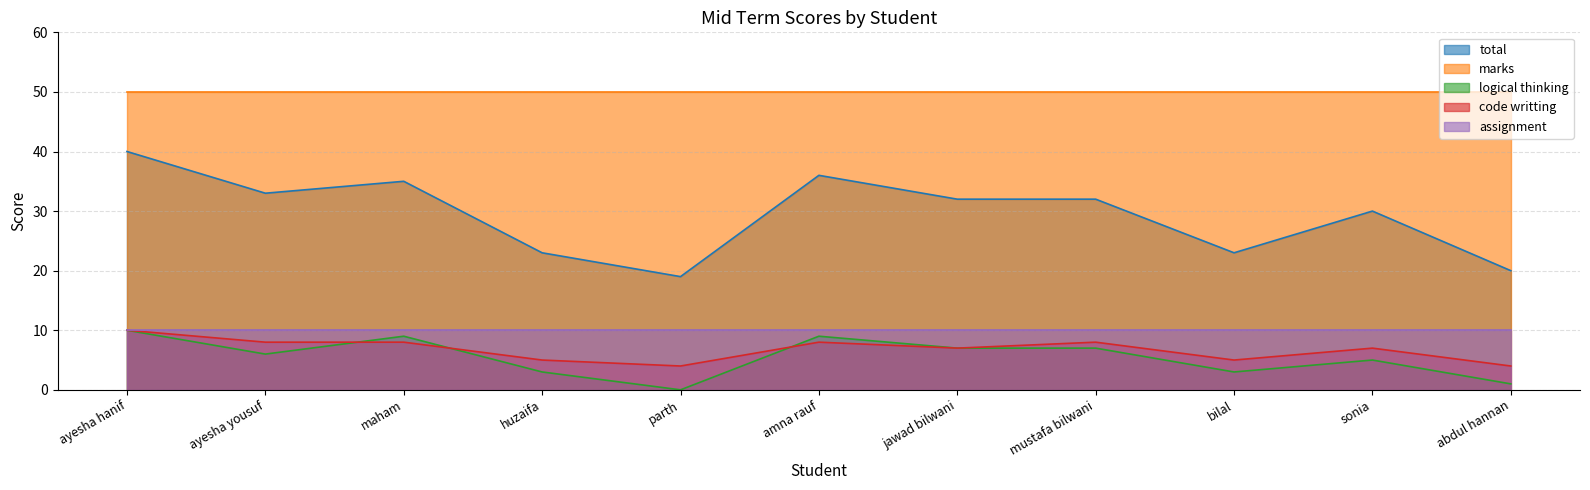

Which label corresponds to the largest value in the chart?

ayesha hanif